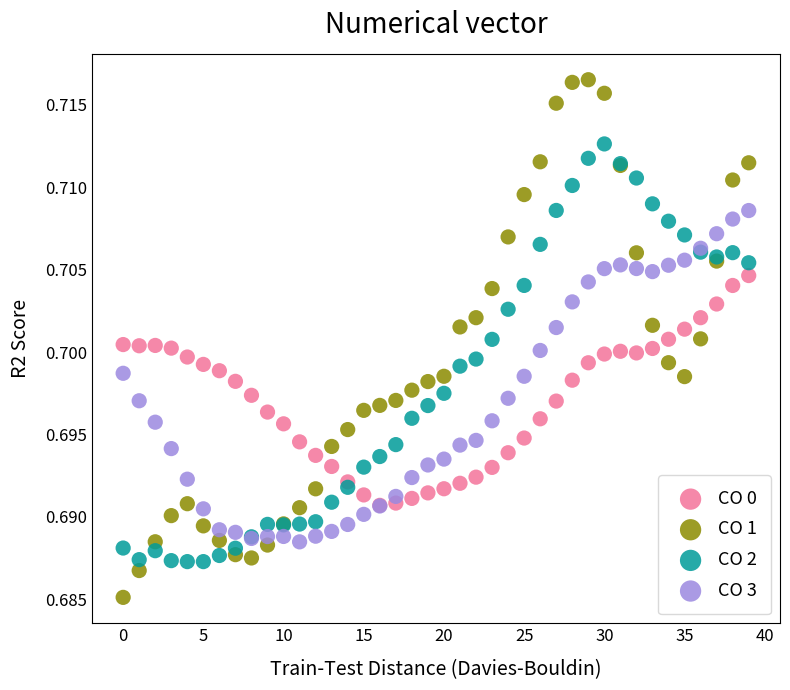

What are all the series names shown in the legend?

CO 0, CO 1, CO 2, CO 3